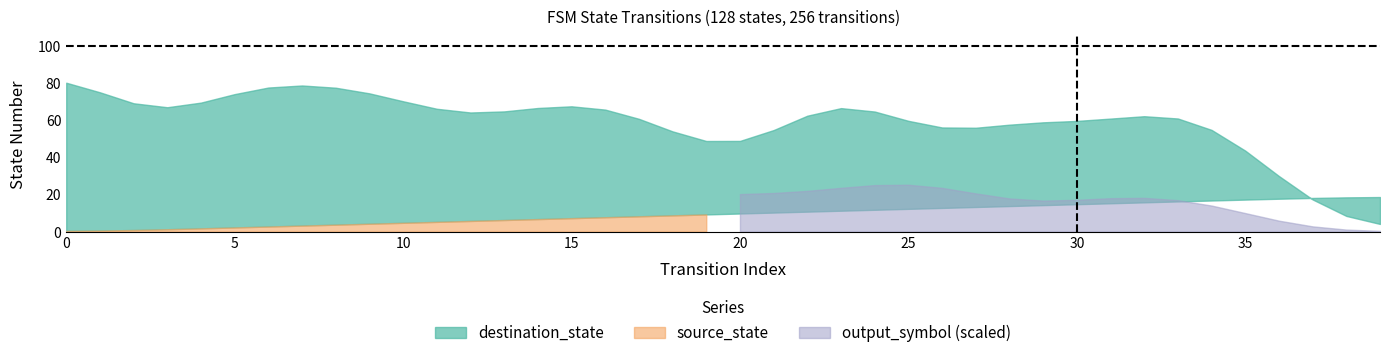

At which category is the sum across all series the highest?

24